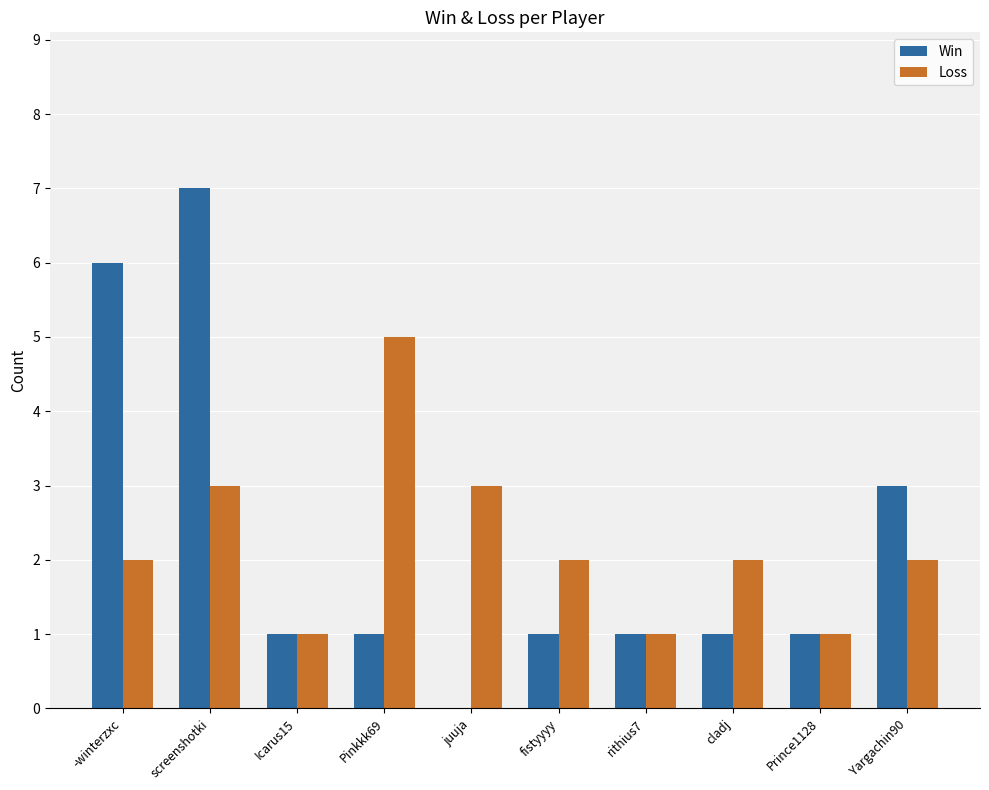

Which category has the highest value across all series?

screenshotki